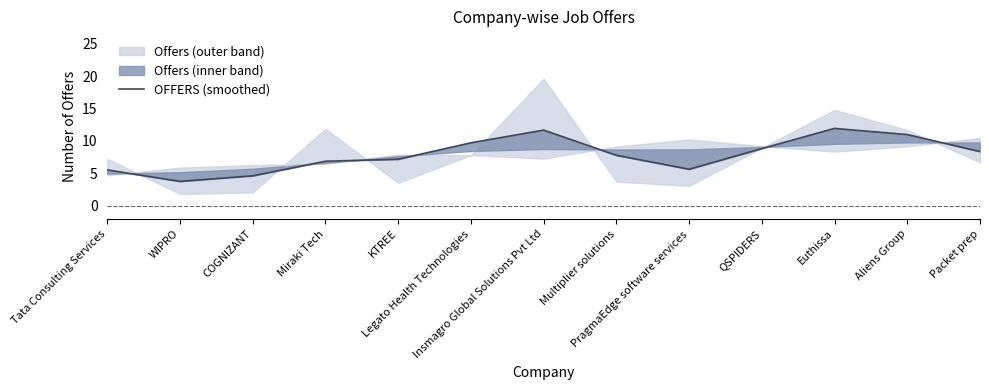

What is the label of the 2nd point from the left?

WIPRO